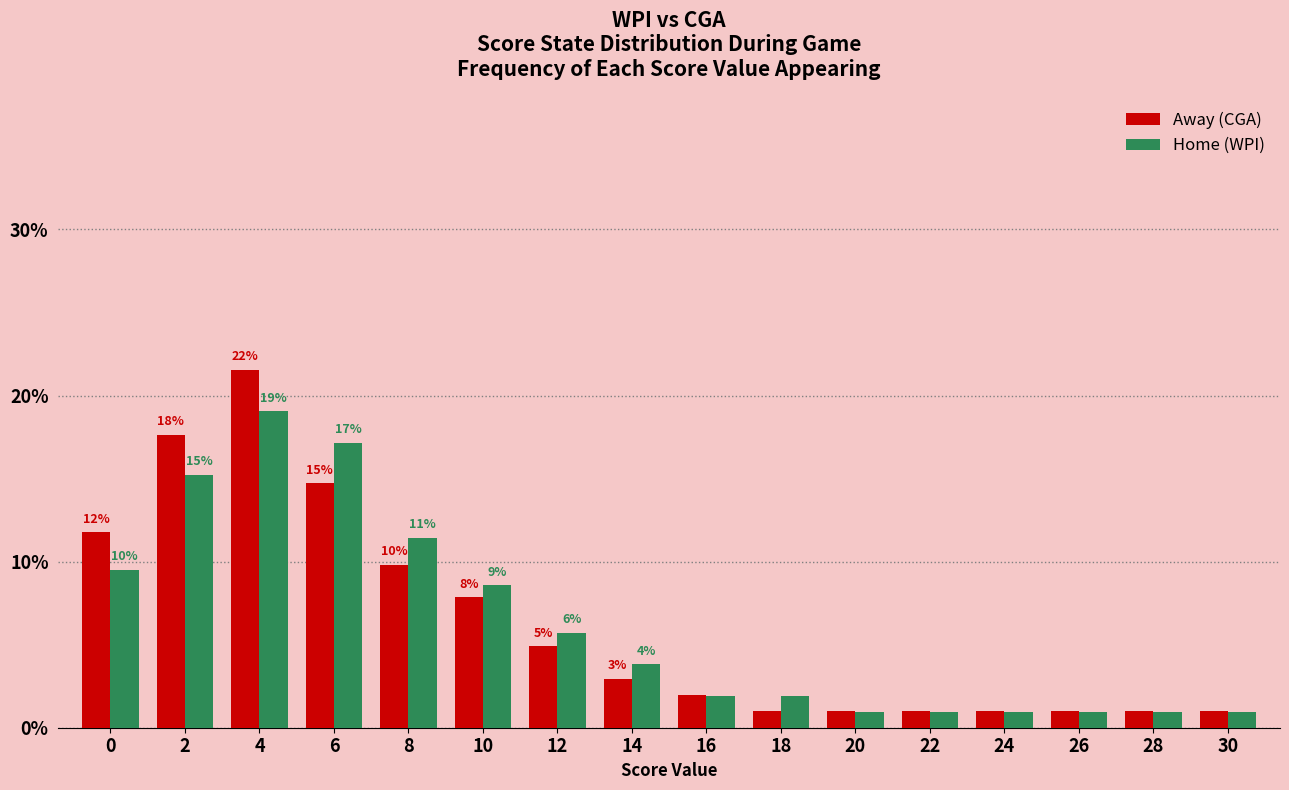

Are the bars horizontal?

No